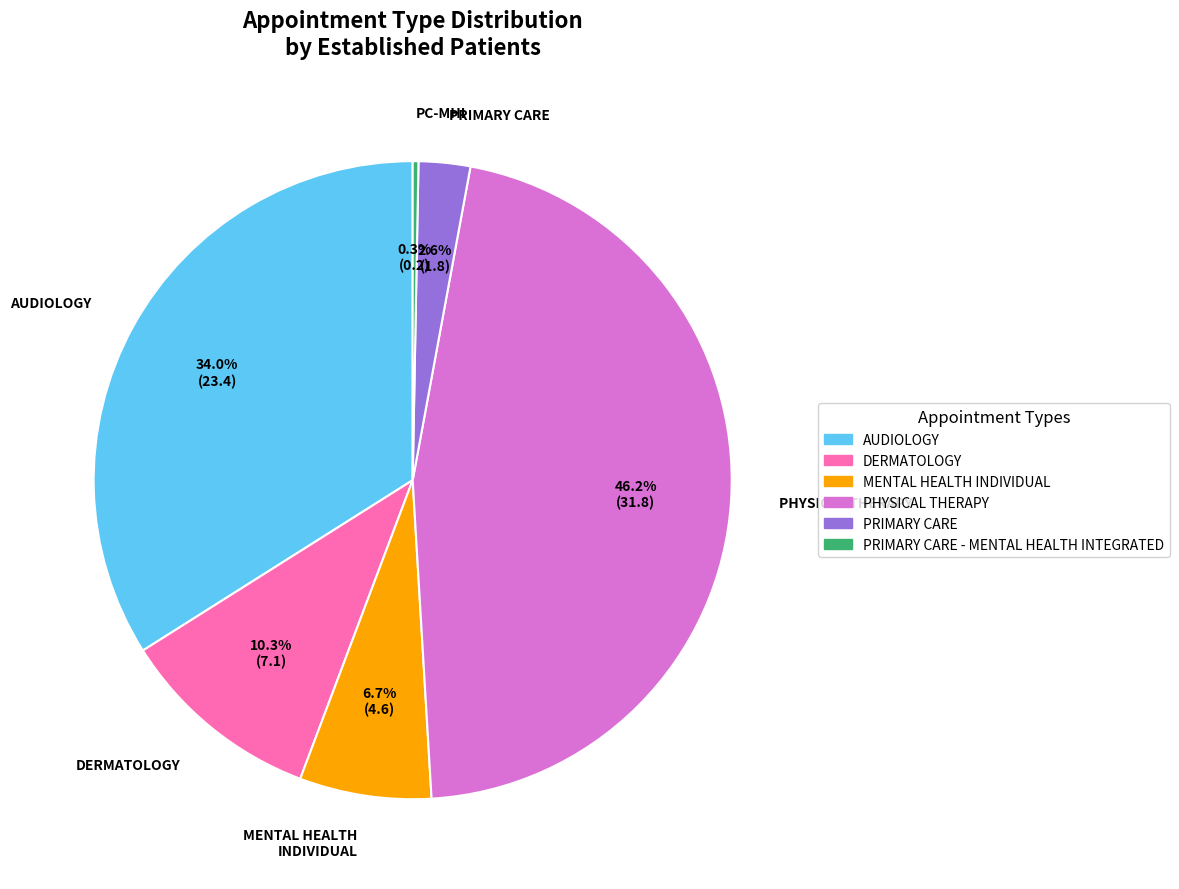

To the nearest percent, what is the difference between the largest and smallest slice percentages?

46%